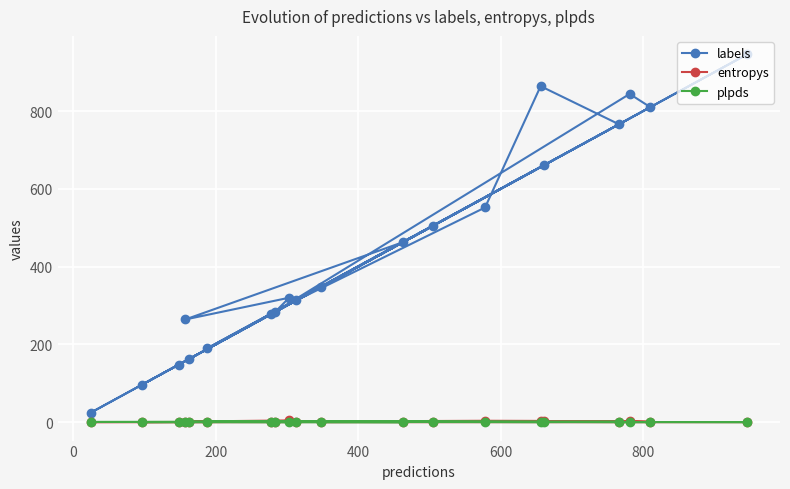

Which series has the largest total across all categories?

labels